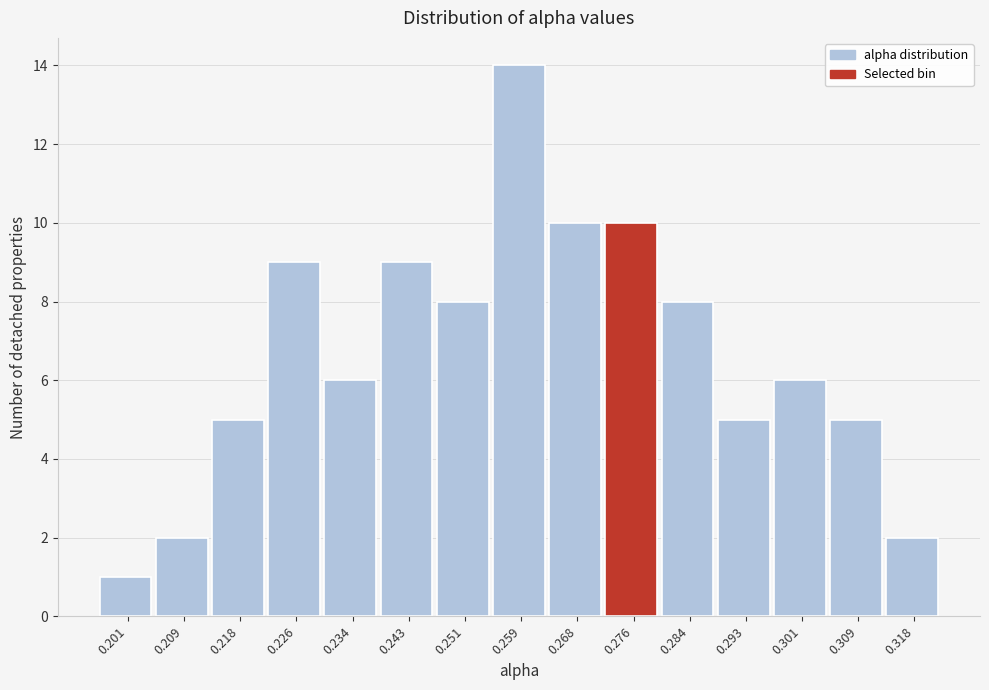

Reading left to right, extract all data points from this chart.

0.201=1	0.209=2	0.218=5	0.226=9	0.234=6	0.243=9	0.251=8	0.259=14	0.268=10	0.276=10	0.284=8	0.293=5	0.301=6	0.309=5	0.318=2